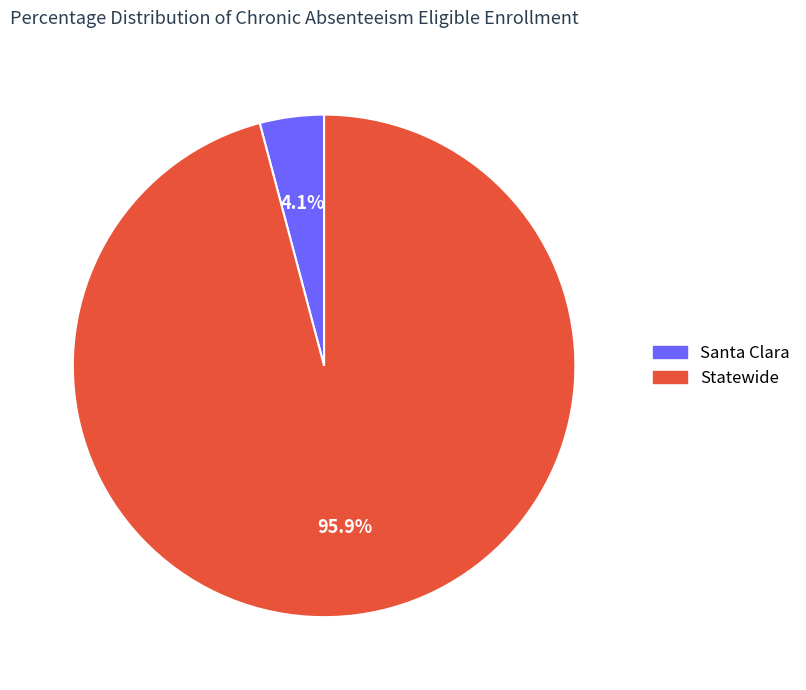

What percentage is the Statewide slice, to the nearest percent?

96%